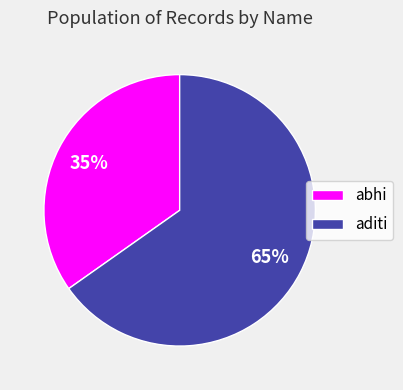

How many segments does this pie chart have?

2